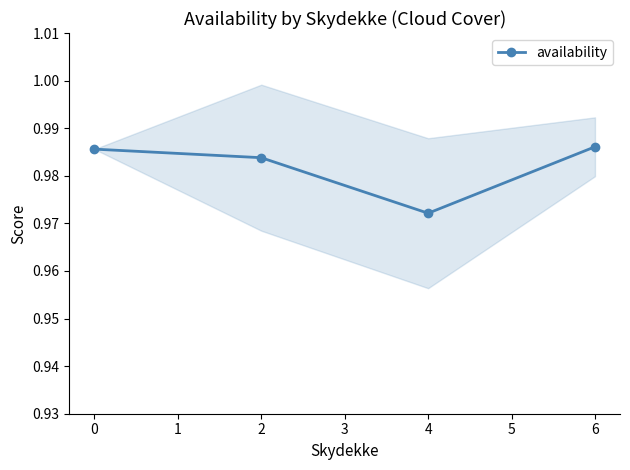

The value of availability at 4 is 0.4. True or false?

False